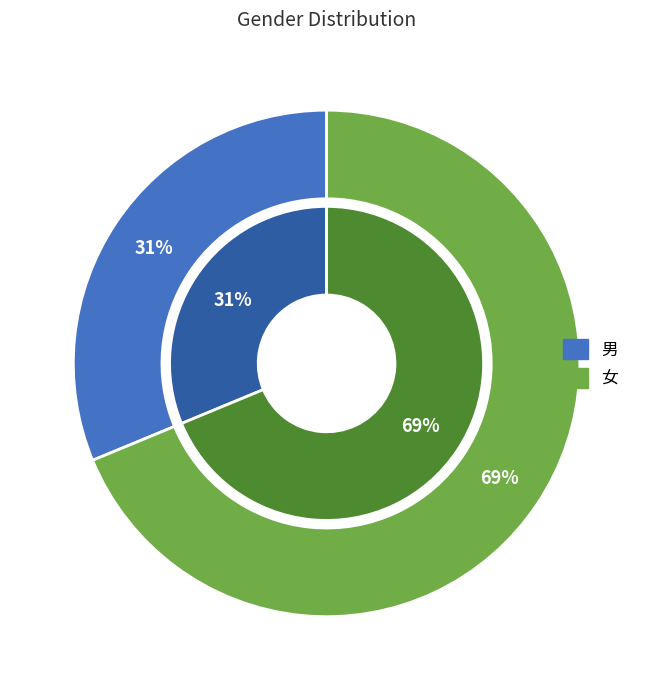

The 男 slice represents 31% of the pie. True or false?

True